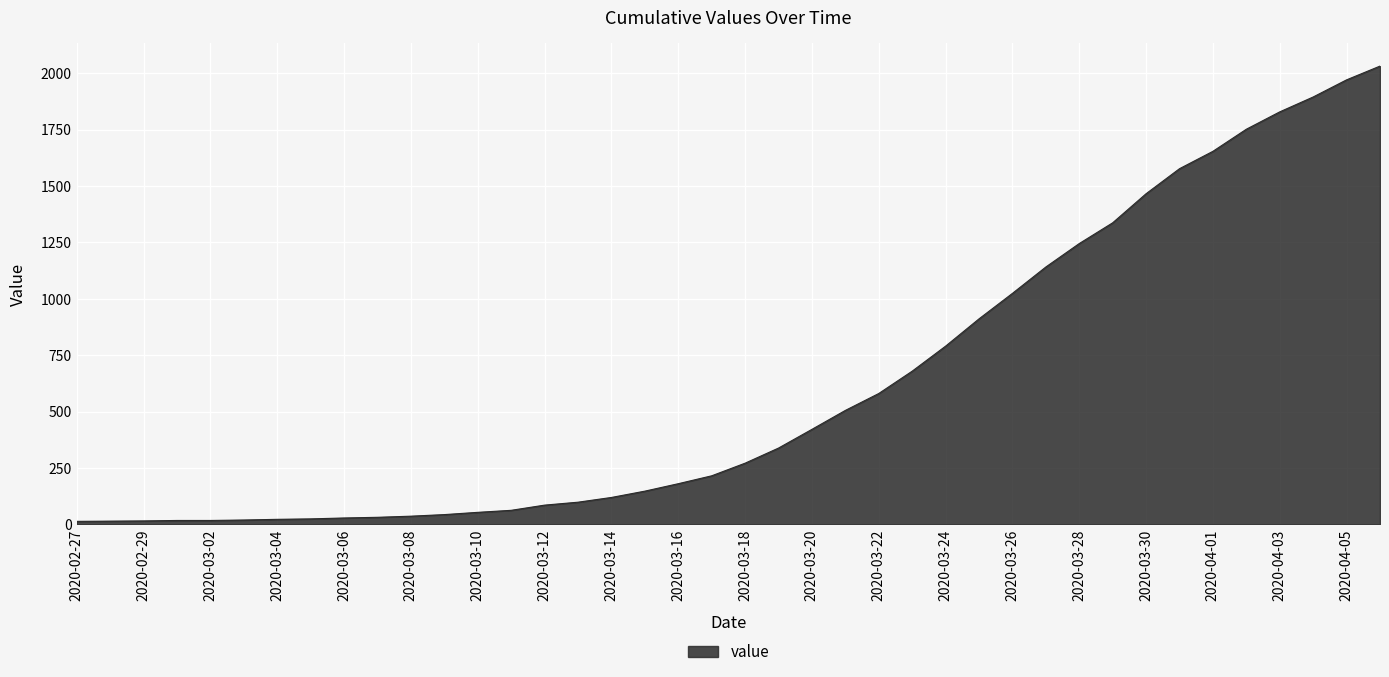

What is the difference between the second highest and minimum values?

1958